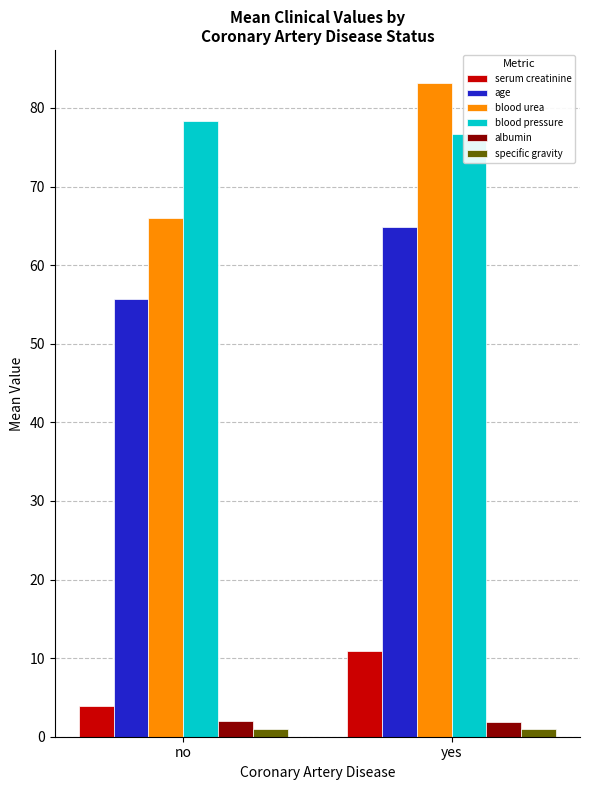

The value of serum creatinine at no is 5.9. True or false?

False